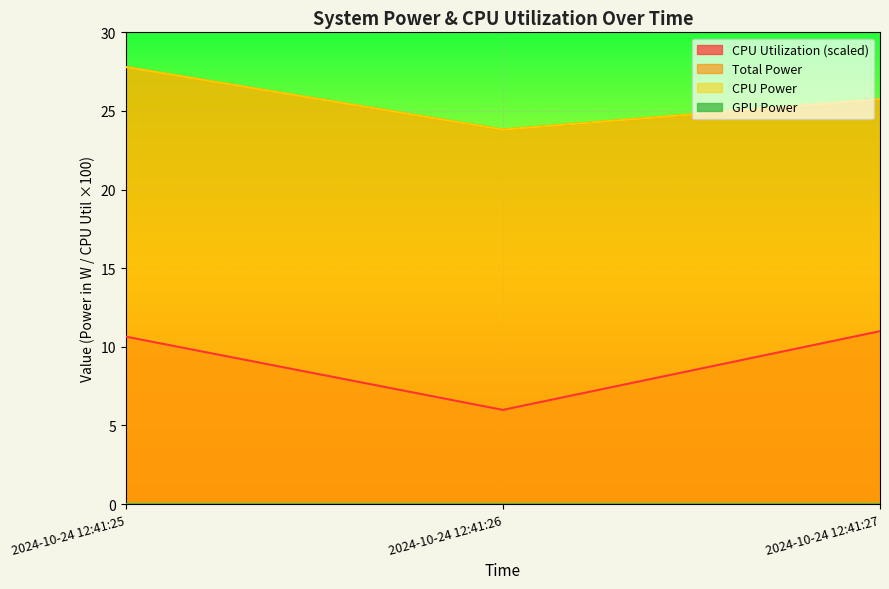

What is the maximum value for Total Power?

27.8